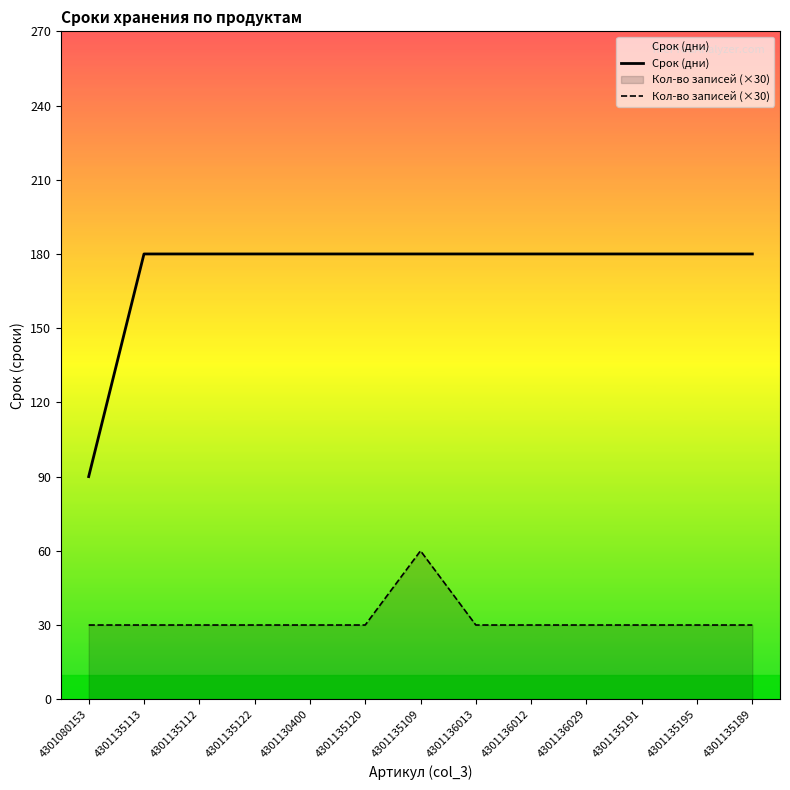

What is the difference between the highest and lowest values at 4301136012?

150